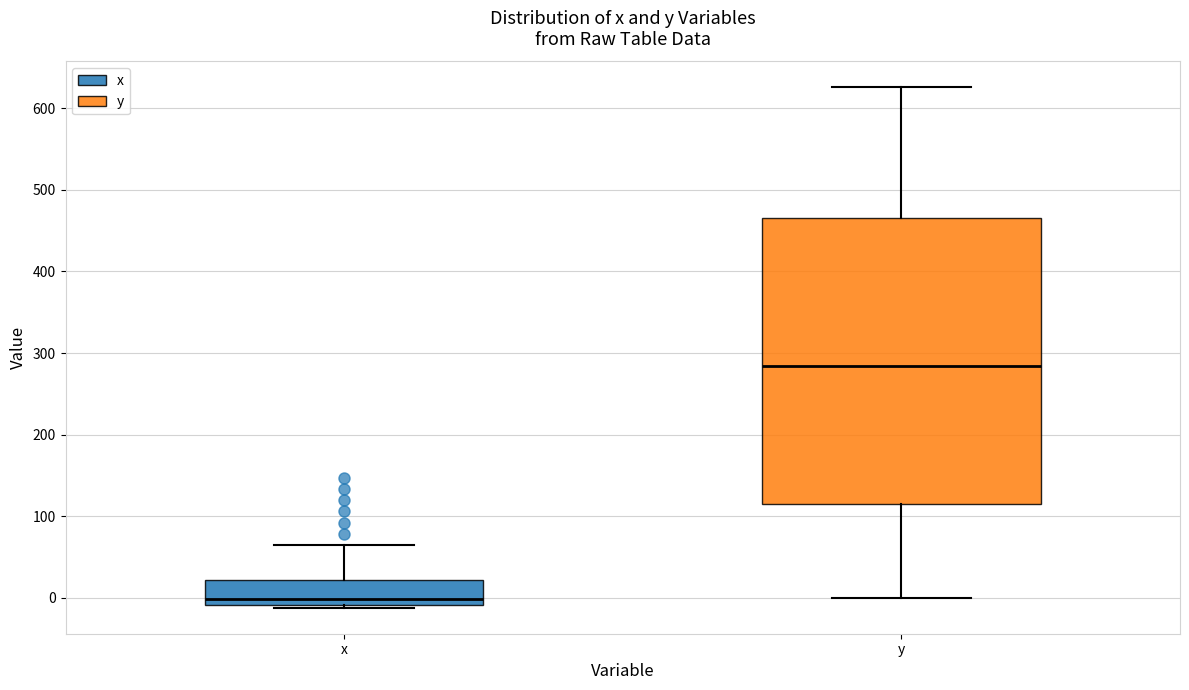

Which box has the highest median line?

y